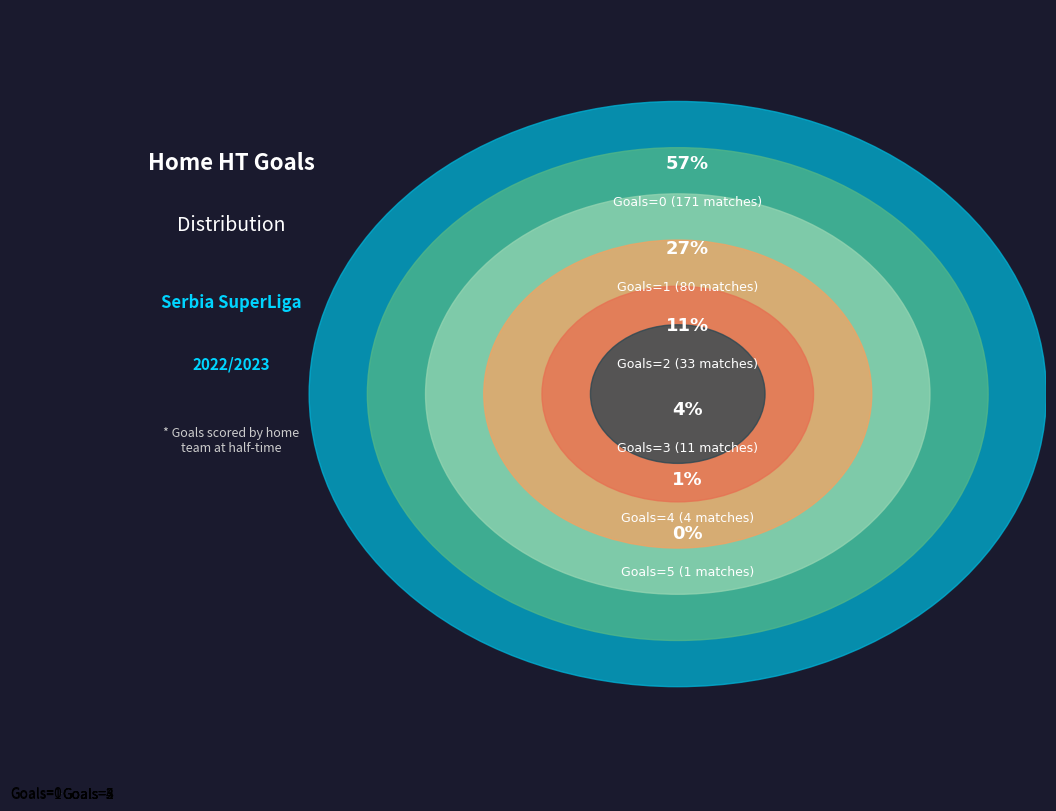

Rank the categories by value from highest to lowest.

Goals=0, Goals=1, Goals=2, Goals=3, Goals=4, Goals=5